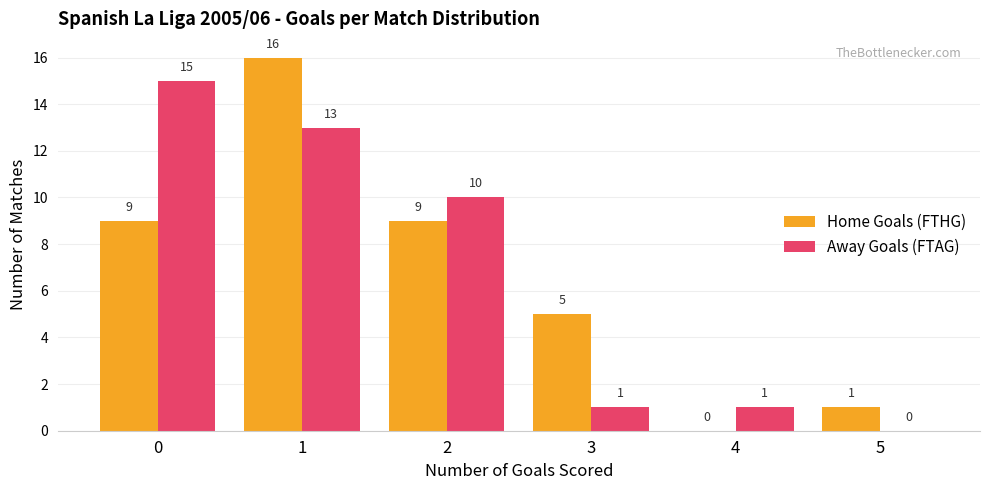

Between 0 and 3, which series saw the biggest shift?

Away Goals (FTAG)